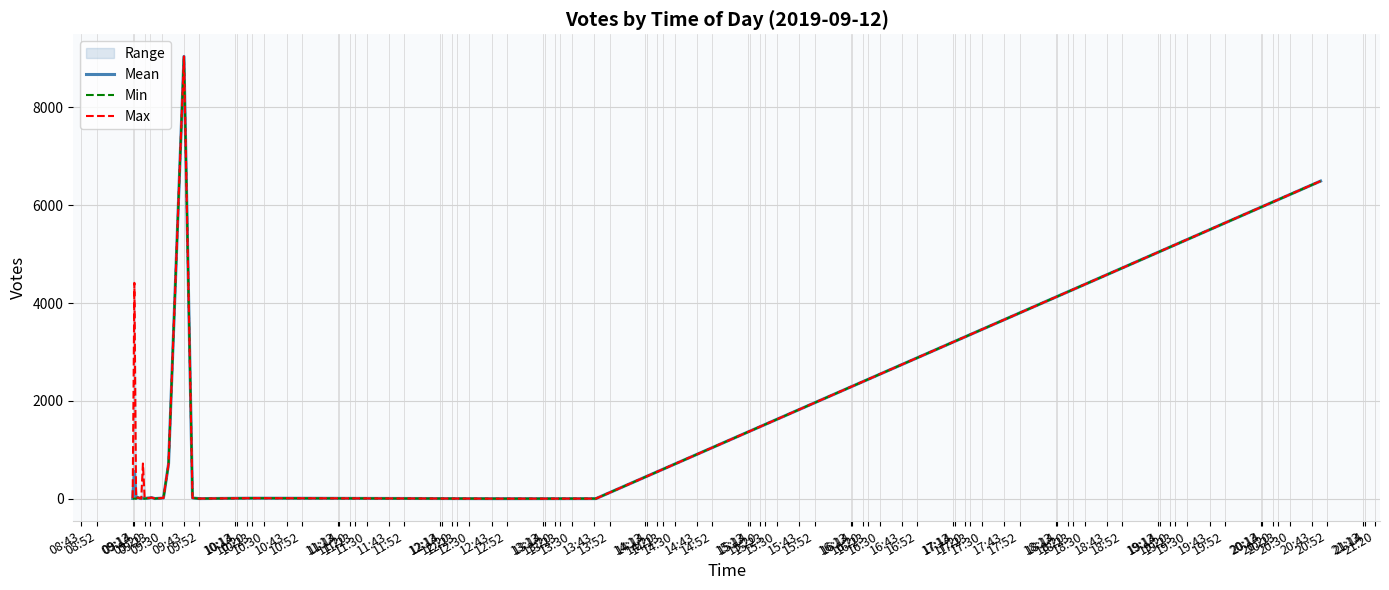

Is the value of Min at 09:20 greater than the value of Mean at 09:30?

No